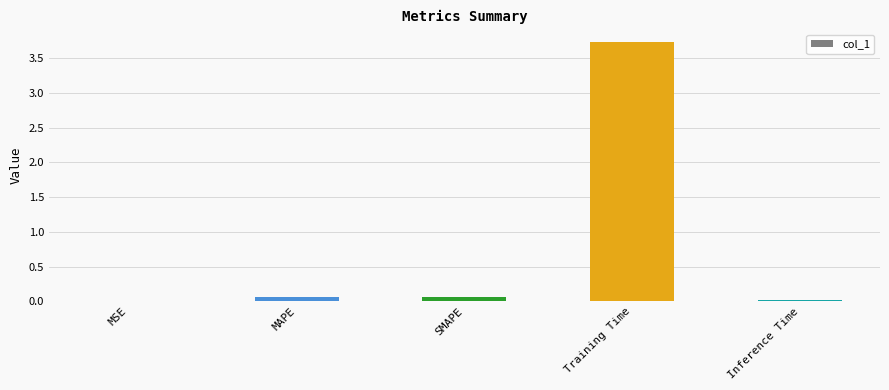

What is the sum of all values?

3.9